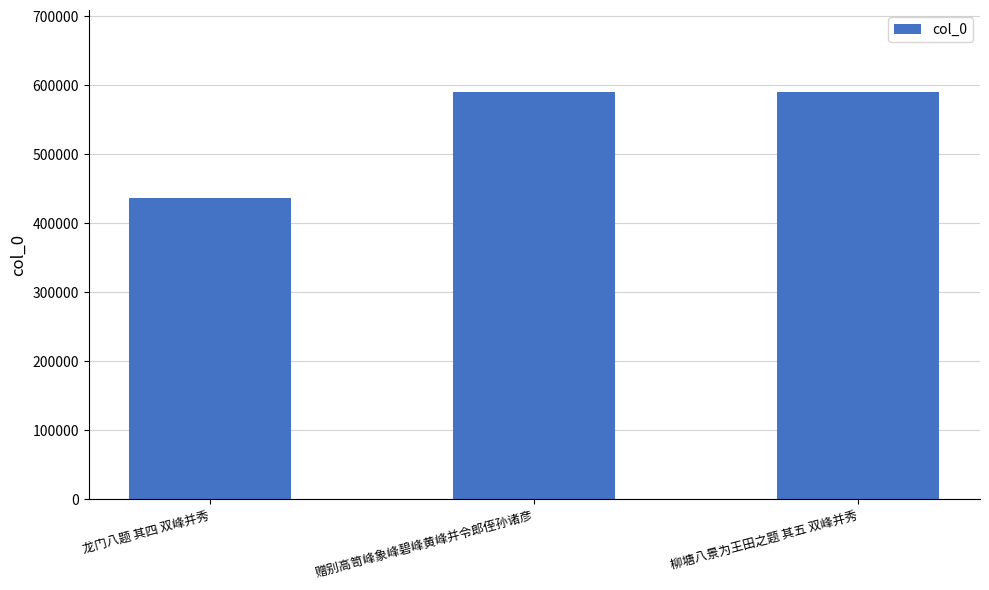

Approximately how many times larger is the value at 柳塘八景为王田之题 其五 双峰并秀 compared to 赠别高笥峰象峰碧峰黄峰并令郎侄孙诸彦?

1.0